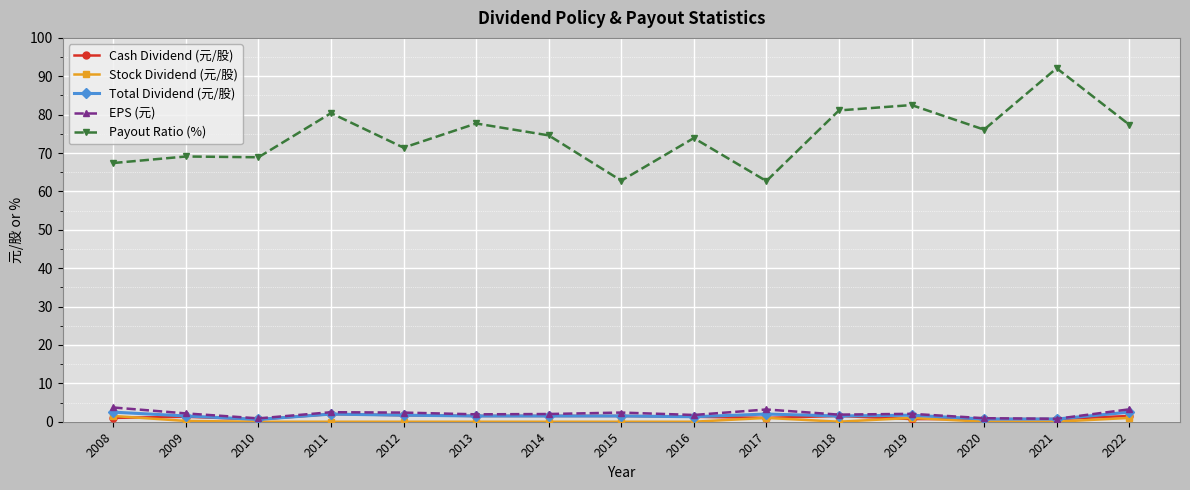

How many lines are shown in the chart?

5